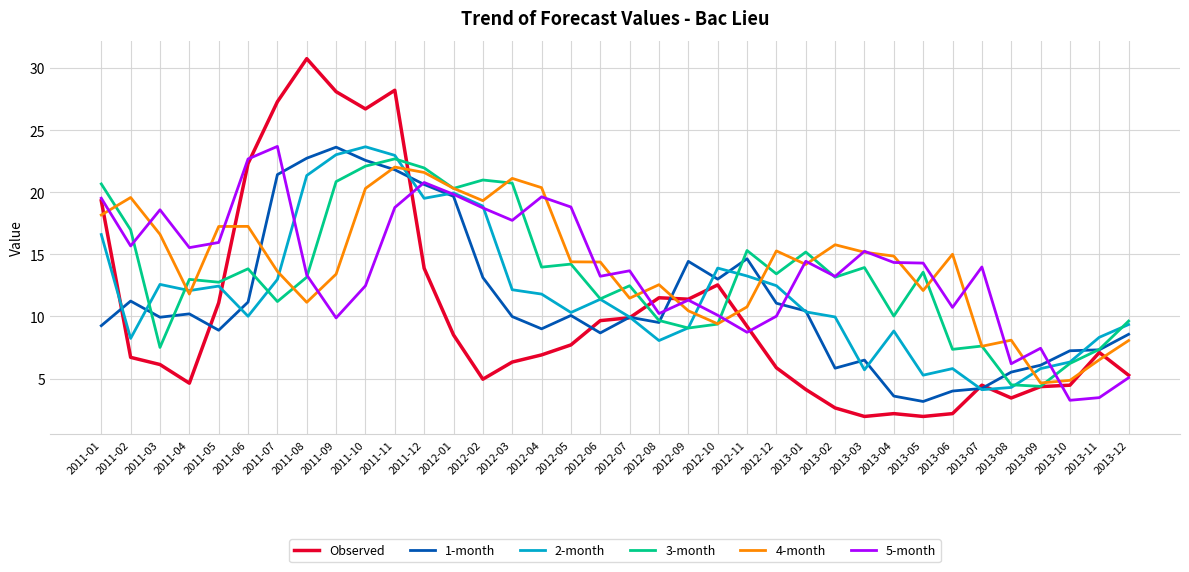

How many times do 5-month and 1-month cross each other?

5